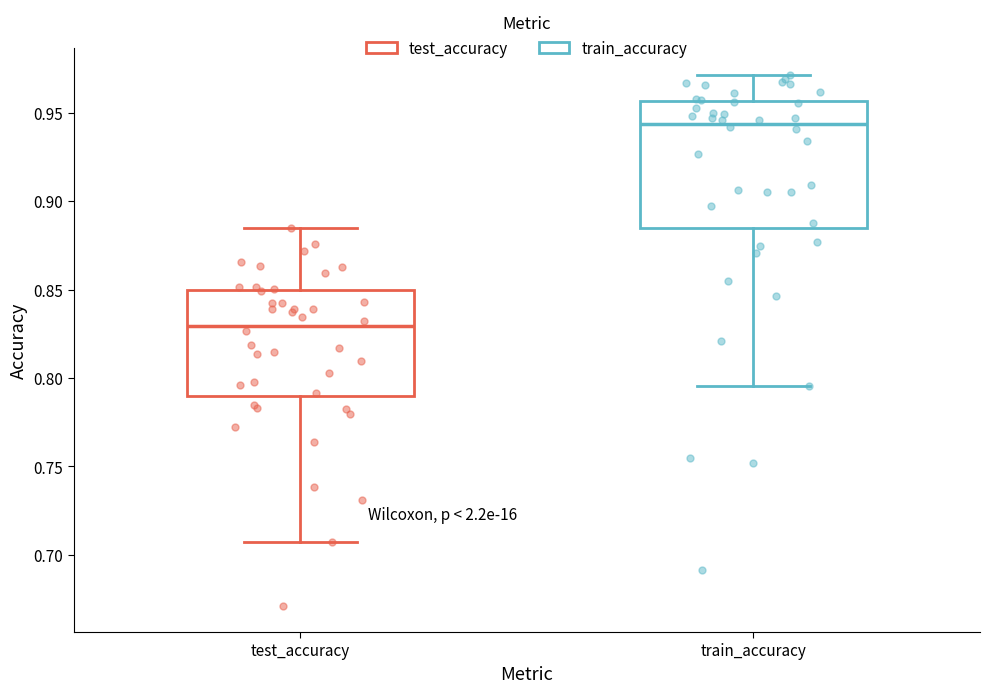

Reading left to right, transcribe this box plot: for each box, give where its median line is, the range the box spans, and where its two whiskers end, as read against the y-axis. The values are not printed on the chart, so give them approximately, as read against the axis.

test_accuracy: median 0.830, box 0.790 to 0.850, whiskers 0.705 to 0.885
train_accuracy: median 0.945, box 0.885 to 0.955, whiskers 0.795 to 0.970